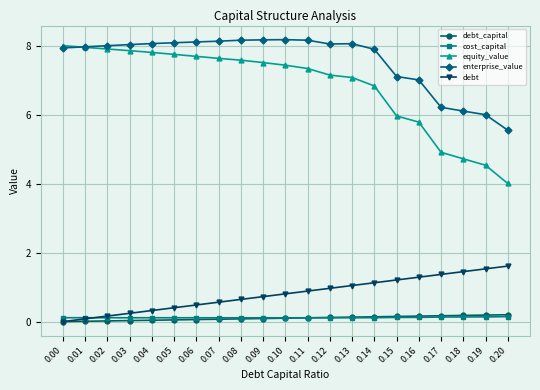

The value of enterprise_value at 0.08 is 8.2. True or false?

True